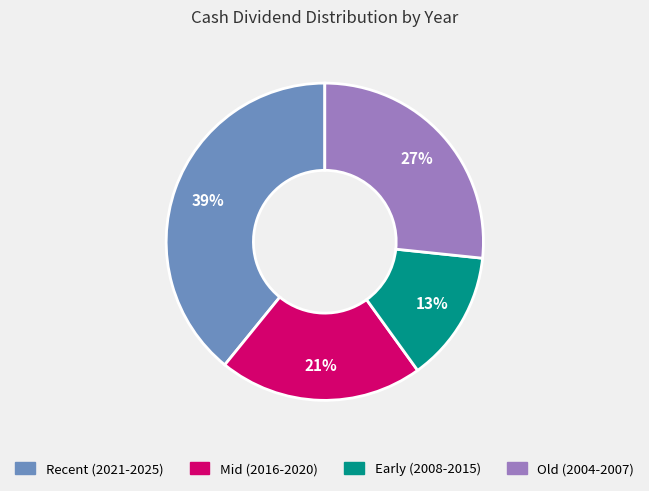

Is the sum of Old (2004-2007) and Early (2008-2015) greater than half?

No